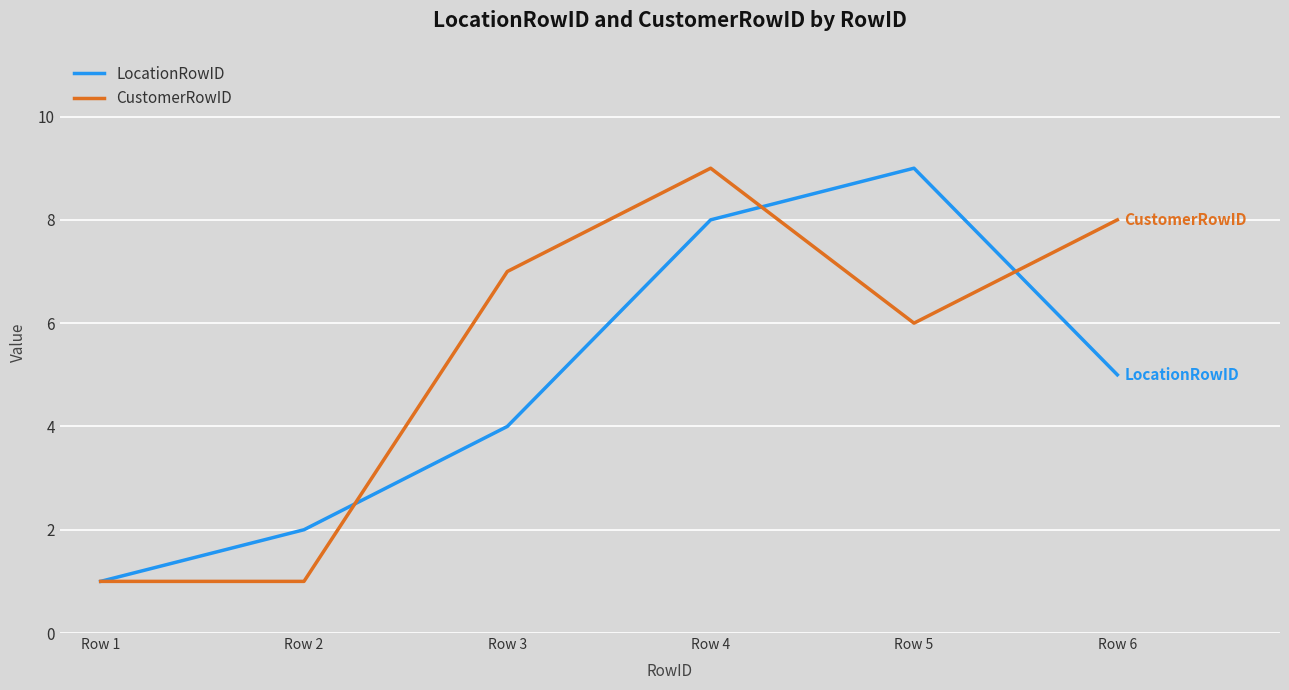

Rank the series at Row 3 from lowest to highest value.

LocationRowID, CustomerRowID